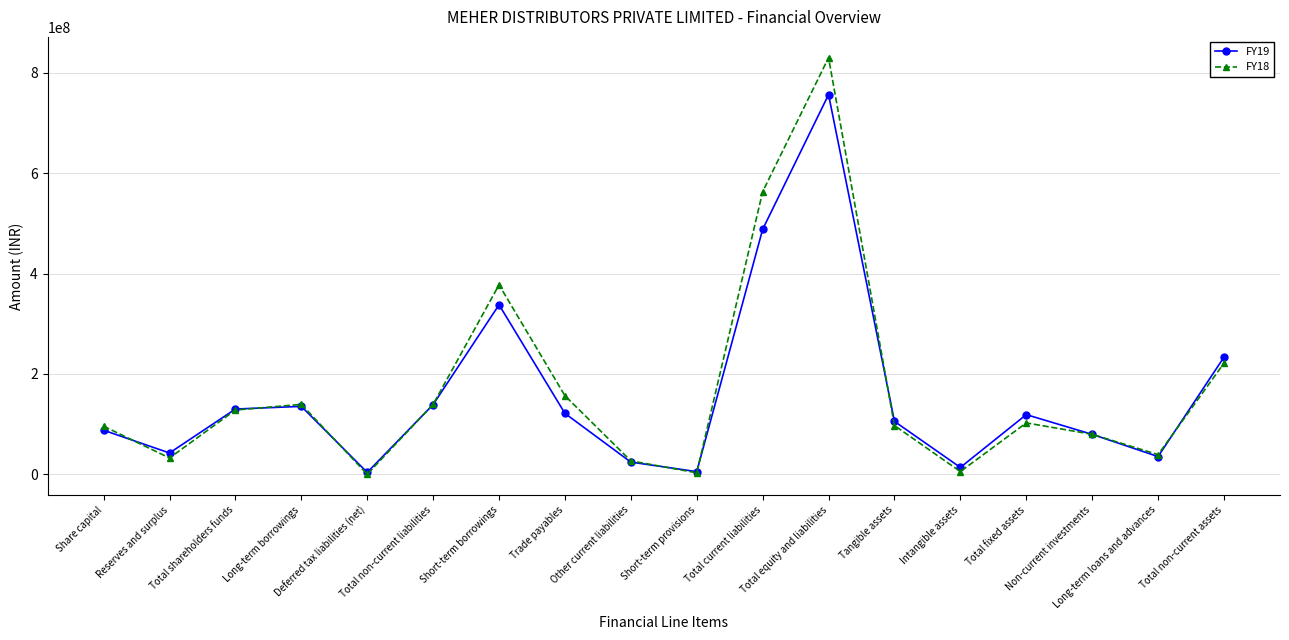

What position from the left is Total non-current assets?

18